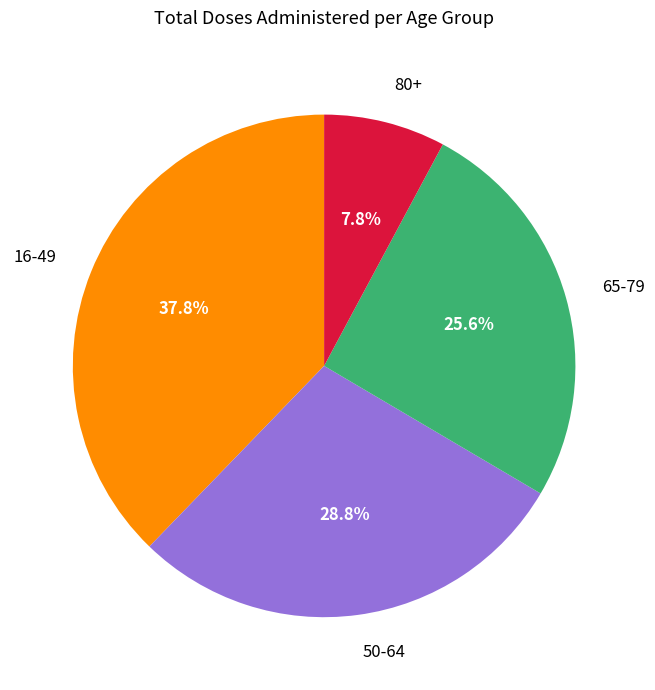

Rank the categories by value from lowest to highest.

80+, 65-79, 50-64, 16-49